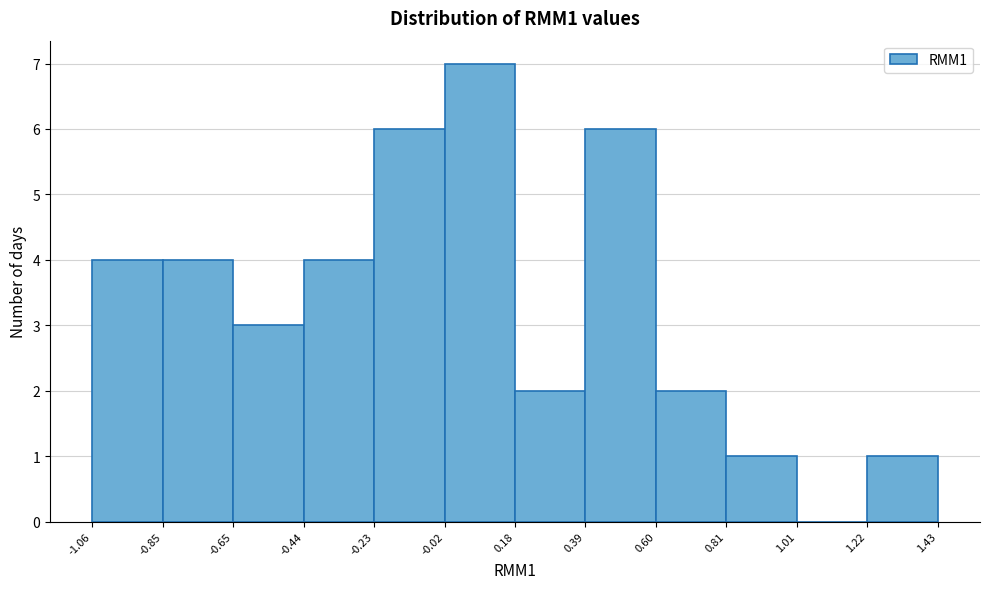

How tall is the bar that spans -1.06 to -0.85 on the x-axis? The values are not printed on the chart, so give them approximately, as read against the axis.

4